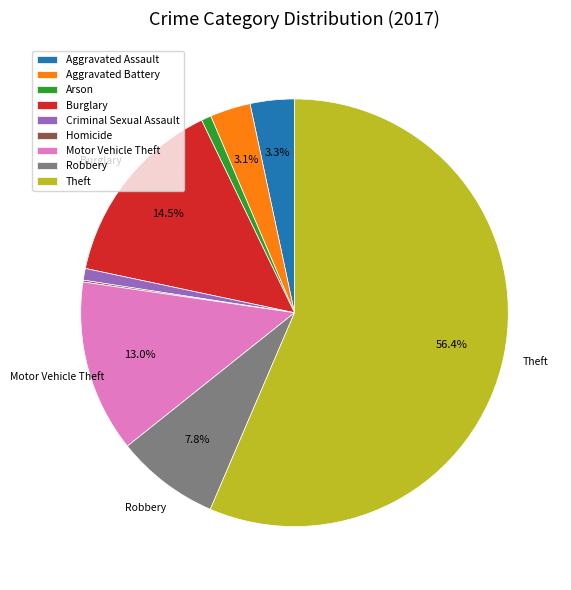

The Robbery slice represents 8% of the pie. True or false?

True